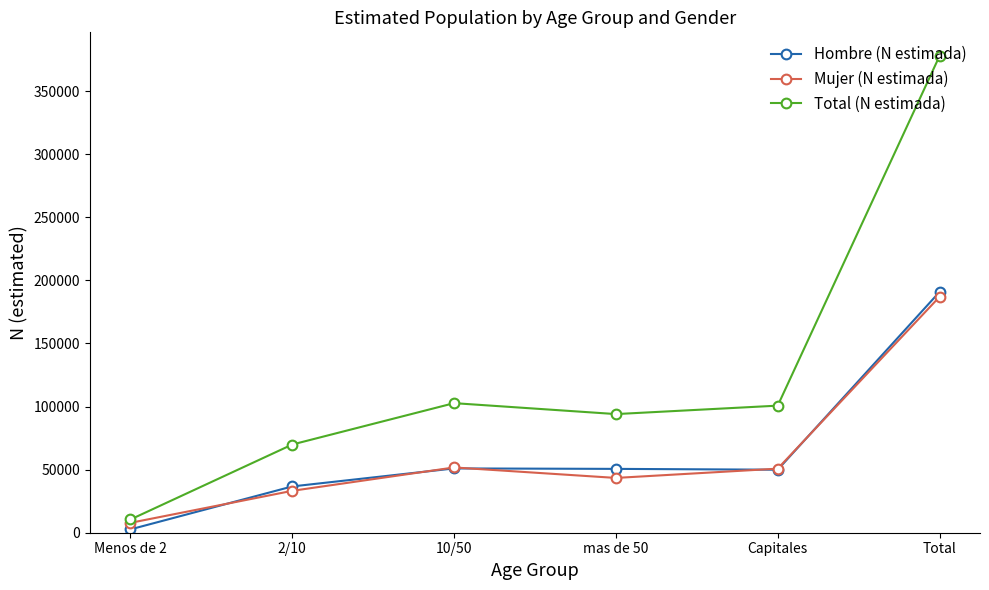

True or false: Total (N estimada) has a value of 167029 at Capitales.

False